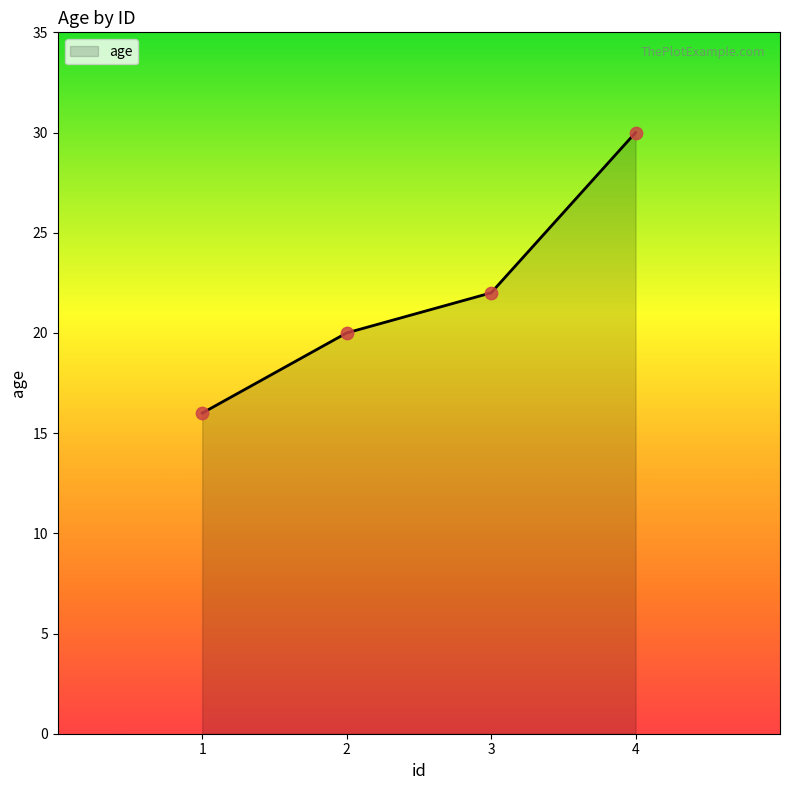

What is the change in value from 2 to 4?

+10